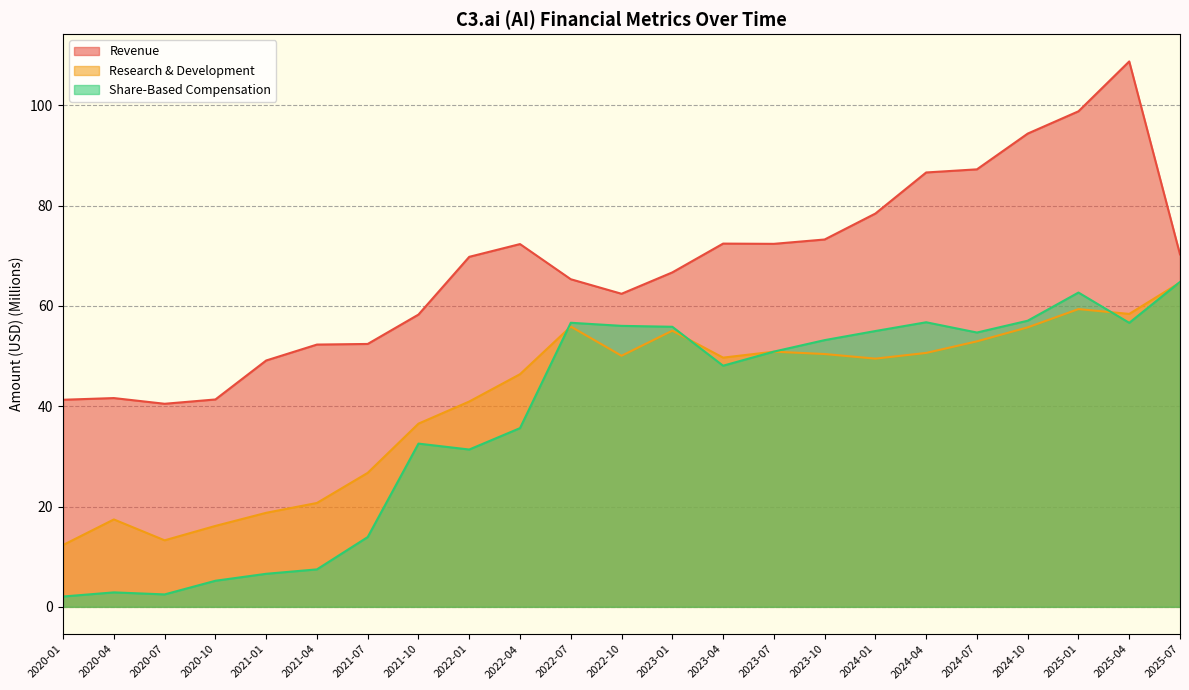

True or false: Share-Based Compensation and Revenue intersect in this chart.

False